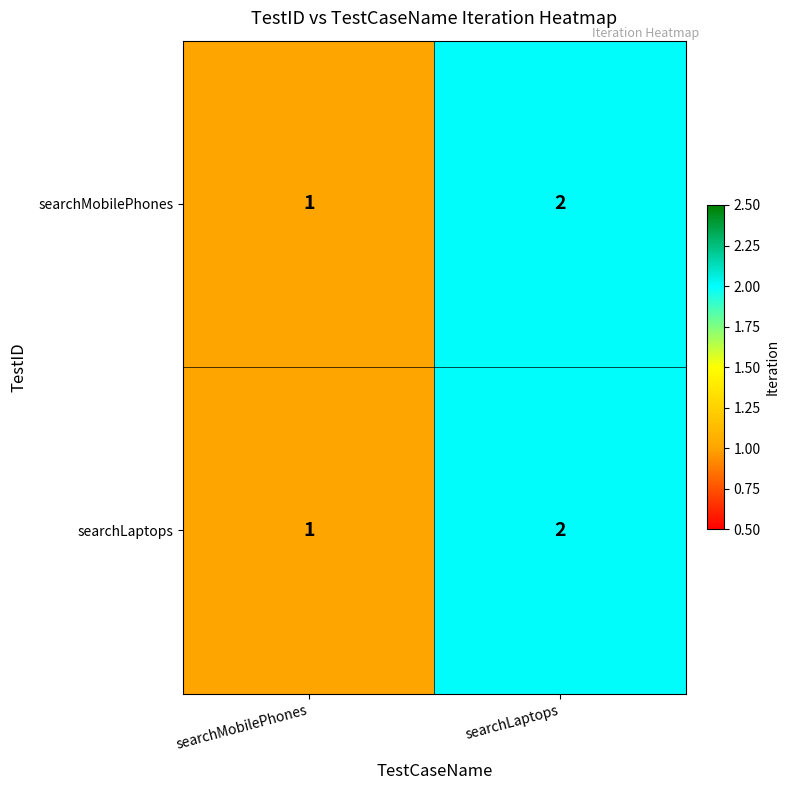

Which label corresponds to the smallest value in the chart?

searchMobilePhones